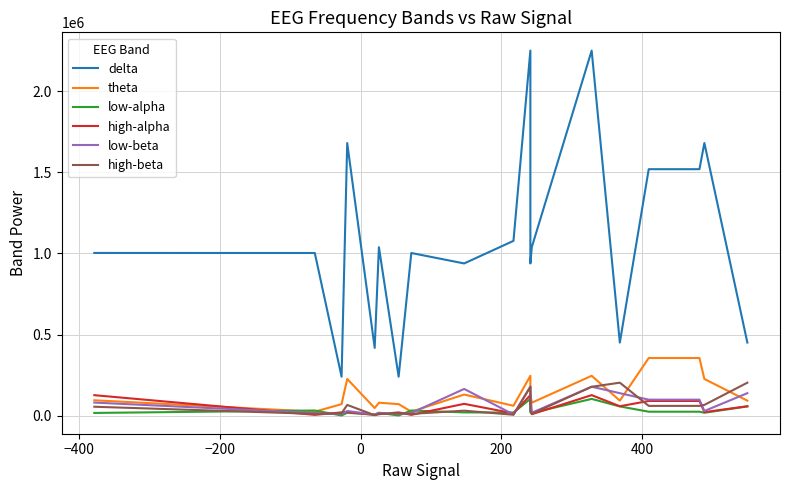

True or false: high-beta has more than 1 interior local peaks.

True